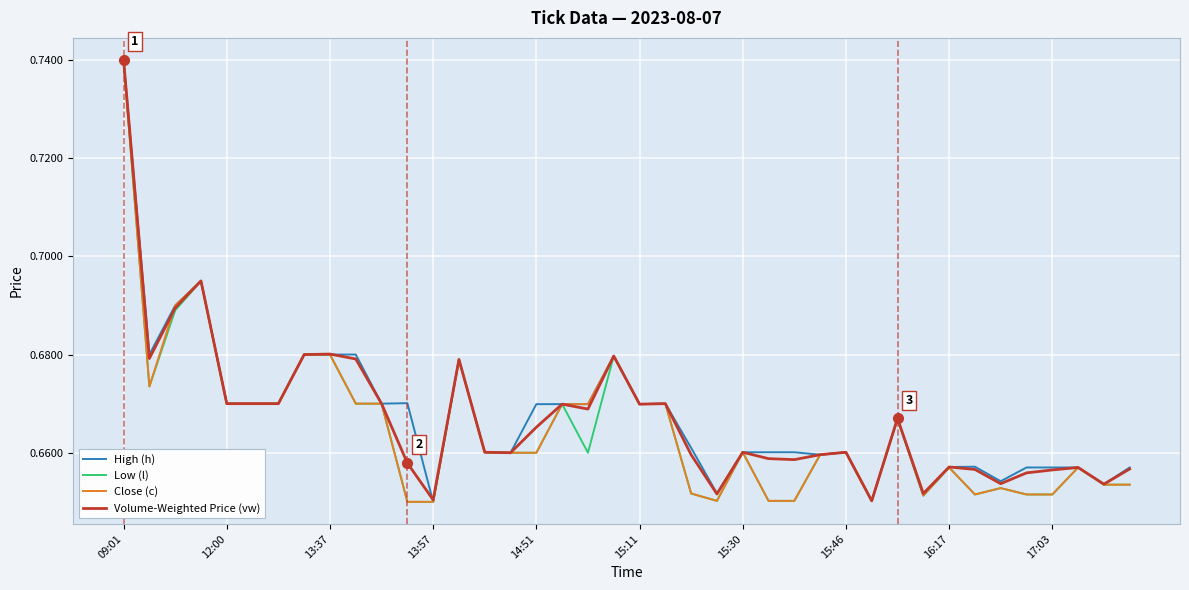

What are all the series names shown in the legend?

High (h), Low (l), Close (c), Volume-Weighted Price (vw)